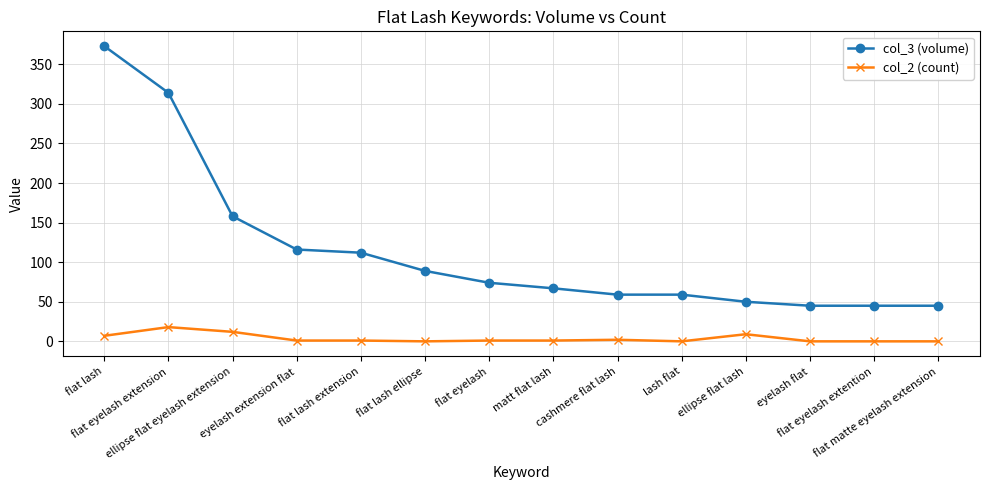

Does the chart display data point markers on the line(s)?

Yes